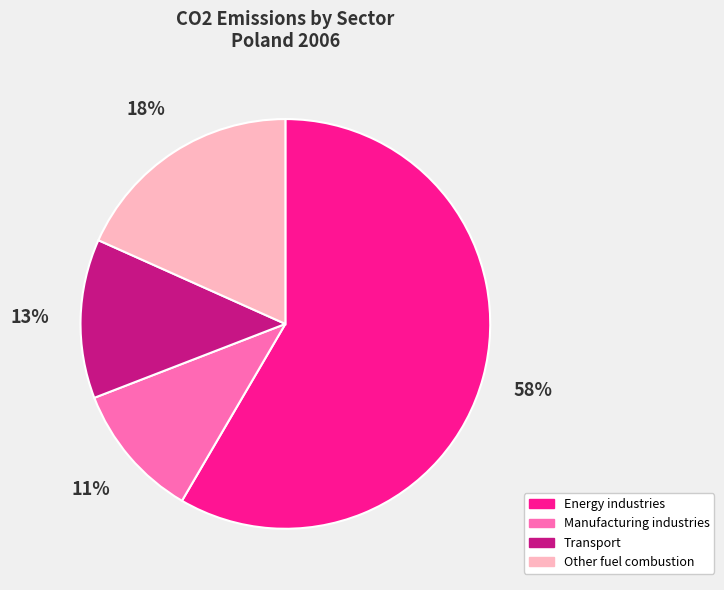

Which category accounts for the majority?

Energy industries